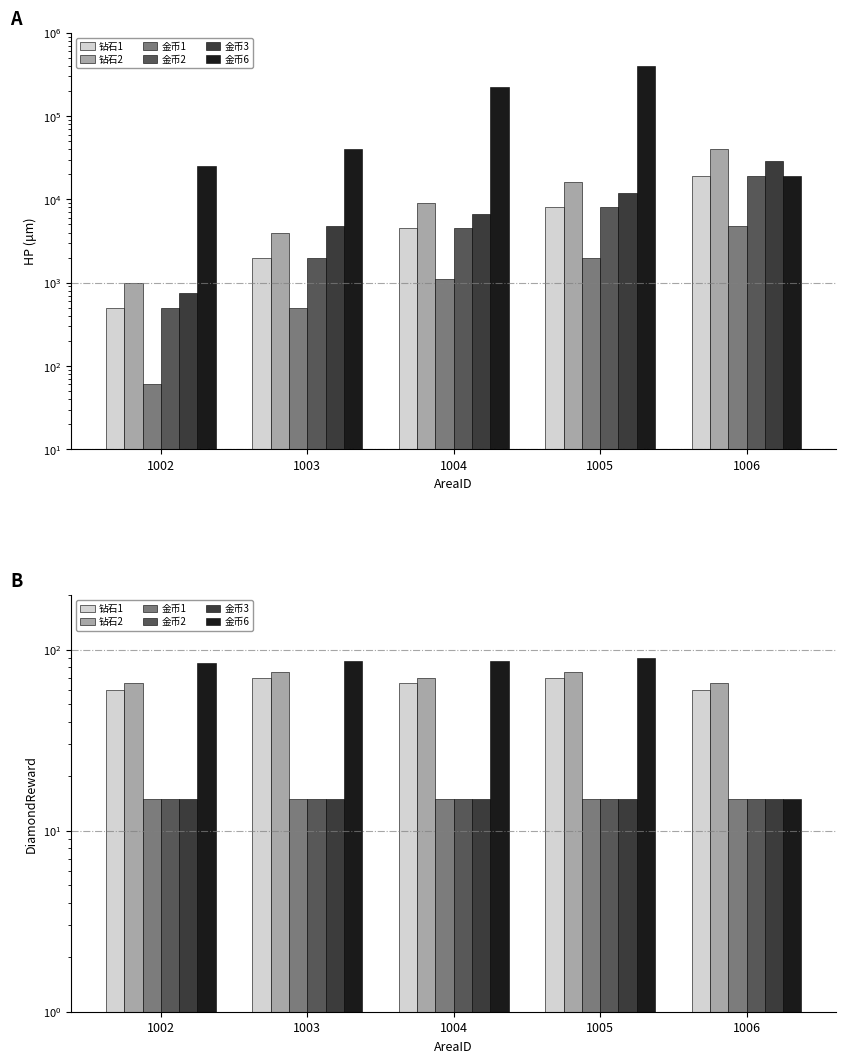

The 金币3 series shows 21 at 1004. True or false?

False